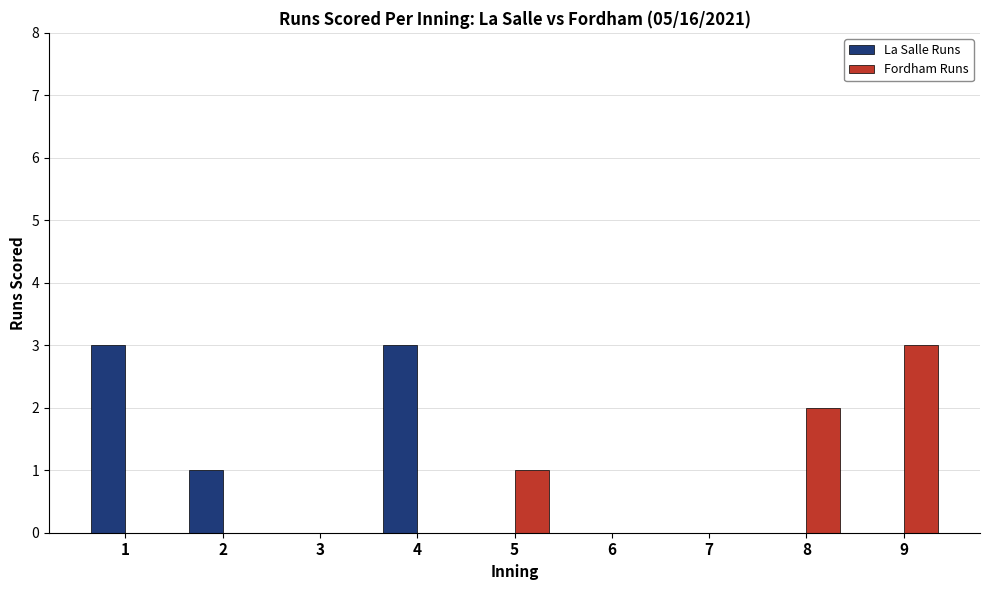

True or false: La Salle Runs has a value of 0 at 3.

True